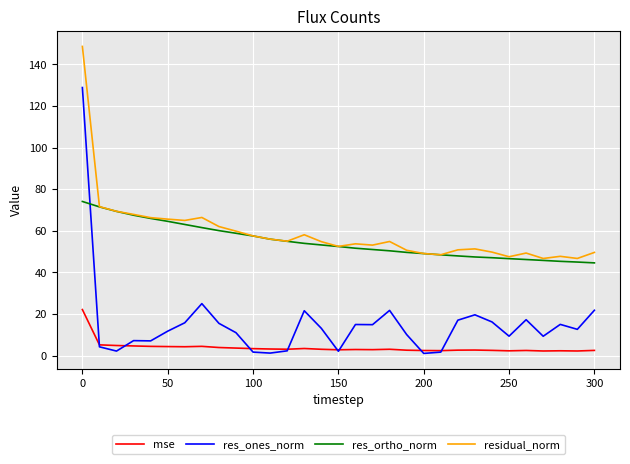

True or false: mse and res_ortho_norm cross at least once.

False